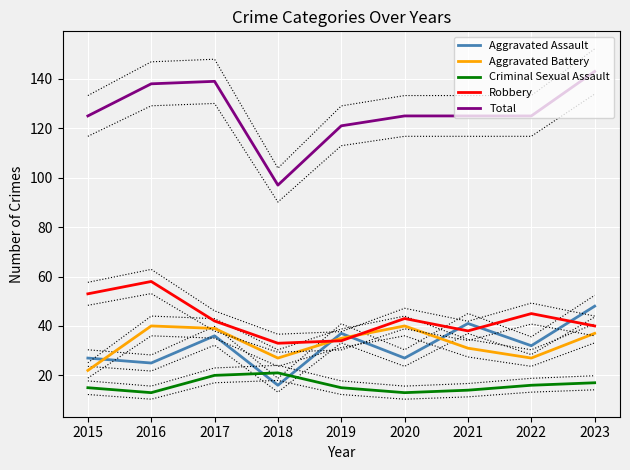

Count the number of data series in this chart.

5